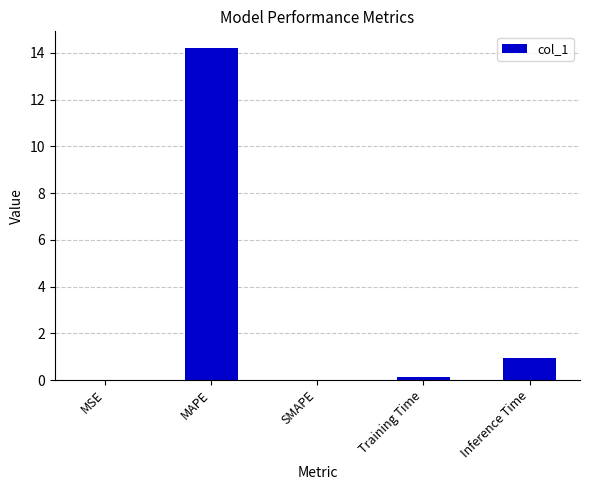

True or false: the data shows 14.2 at MAPE.

True